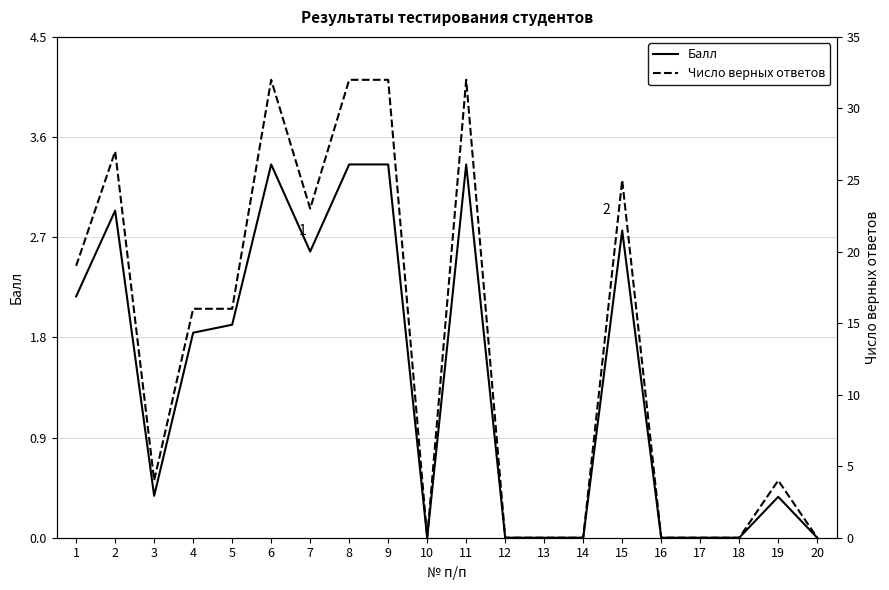

What is the value of the Балл point at the 8th from the left?

3.4